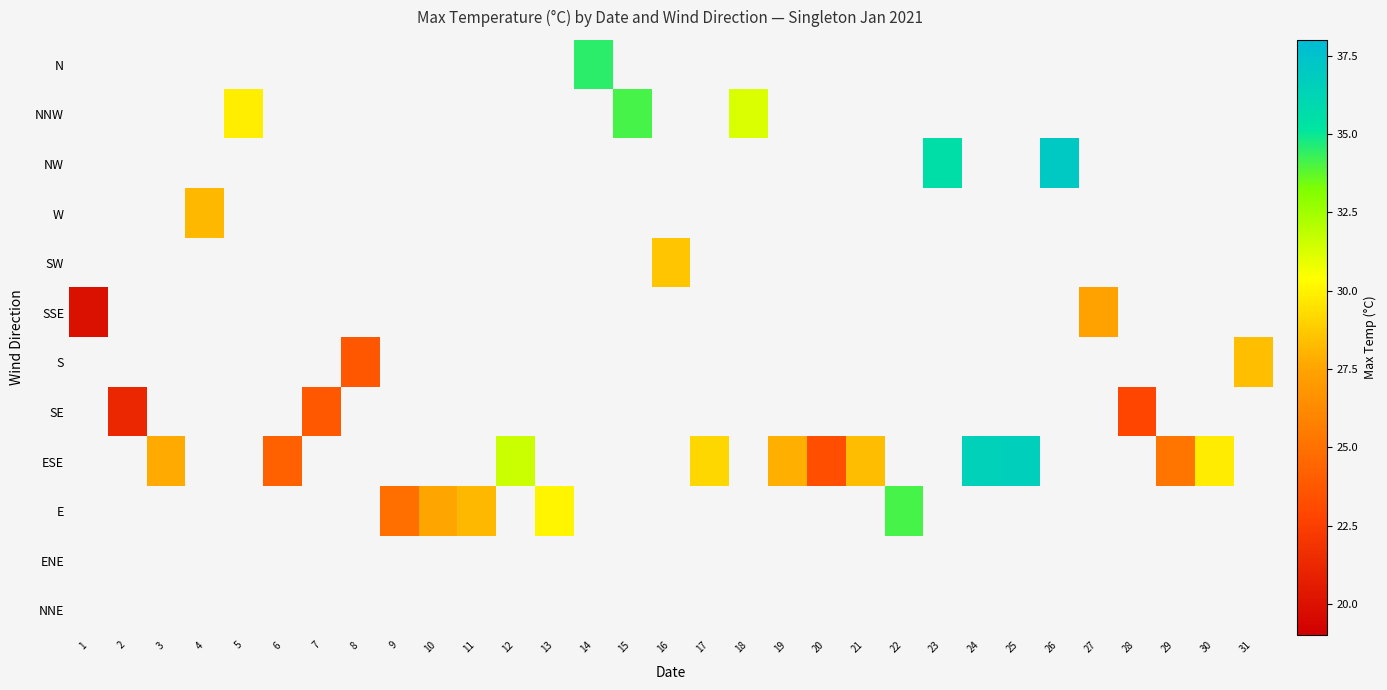

Between 6 and 27, which is larger?

27